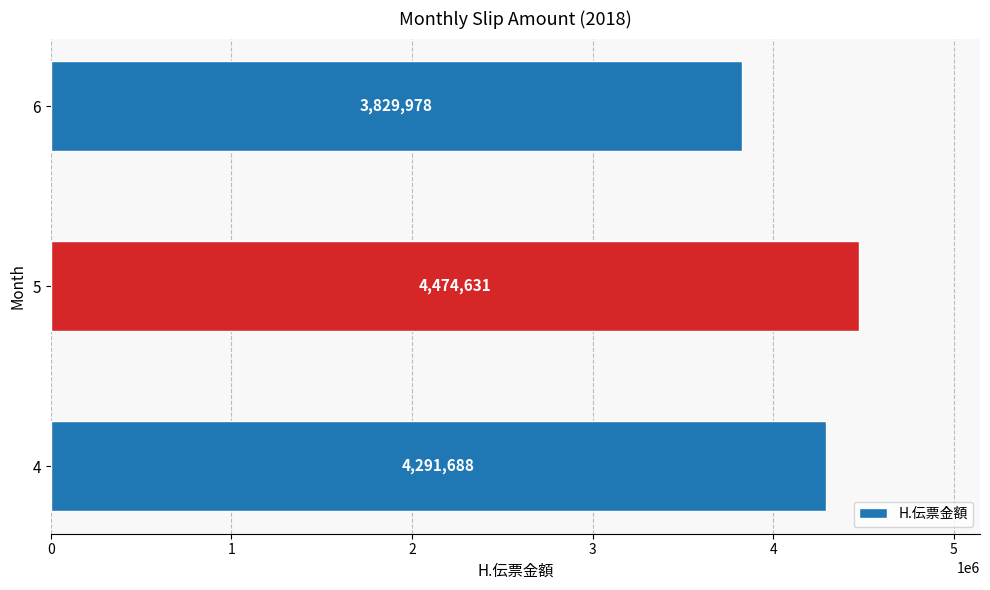

Are the bars horizontal?

Yes